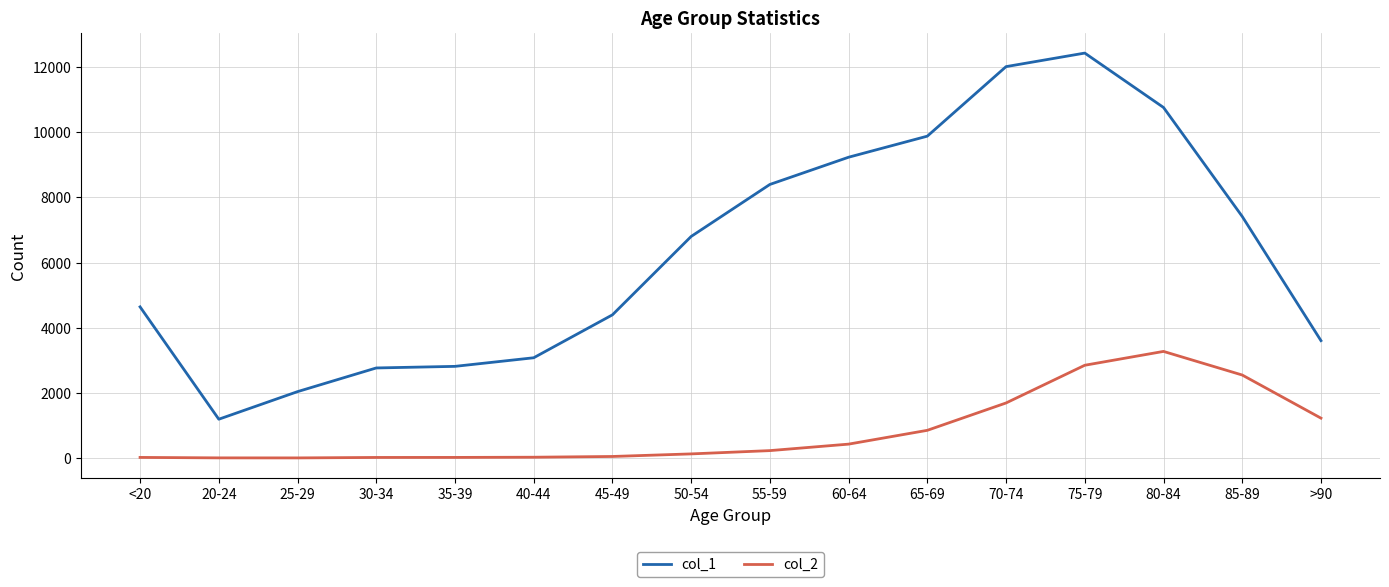

Which series has the largest range (max minus min)?

col_1